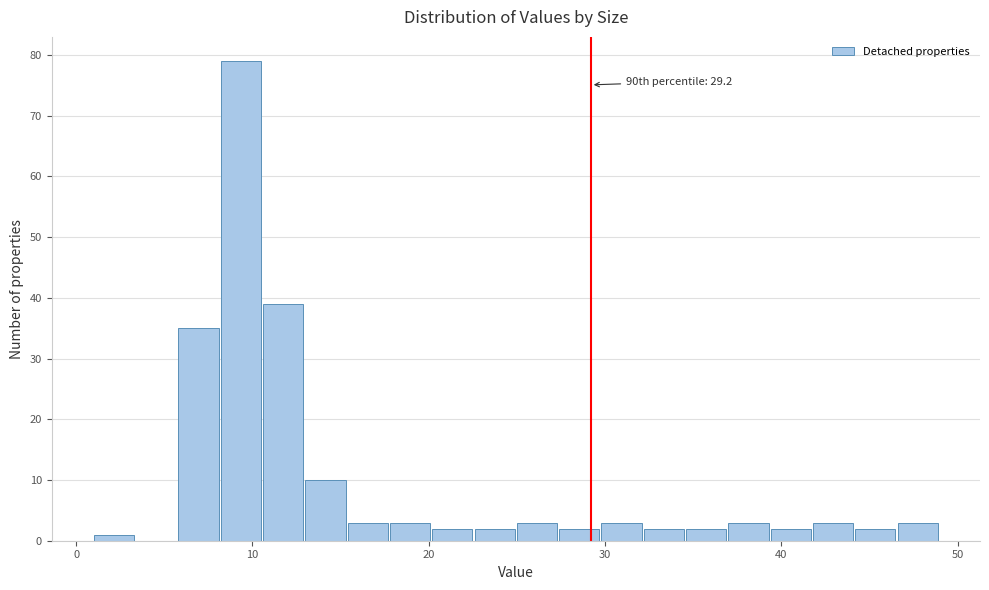

Read against the x-axis, roughly where is the centre of the tallest bar?

9